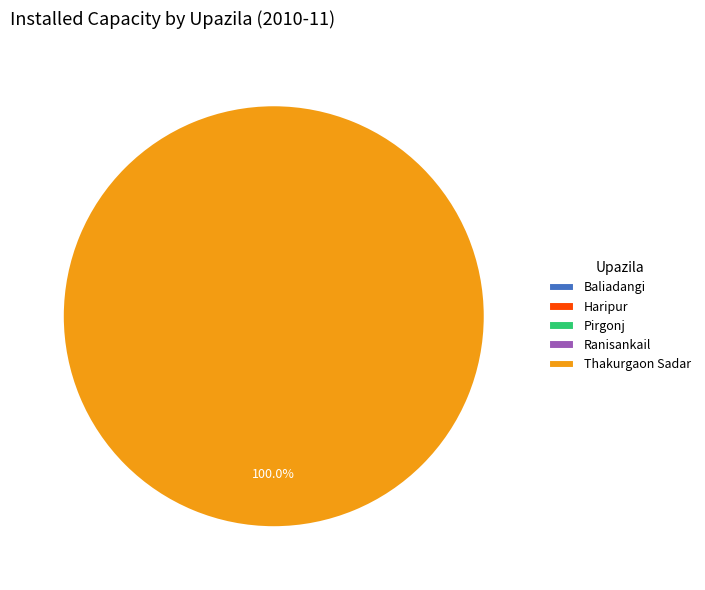

Count the number of slices in the pie.

5